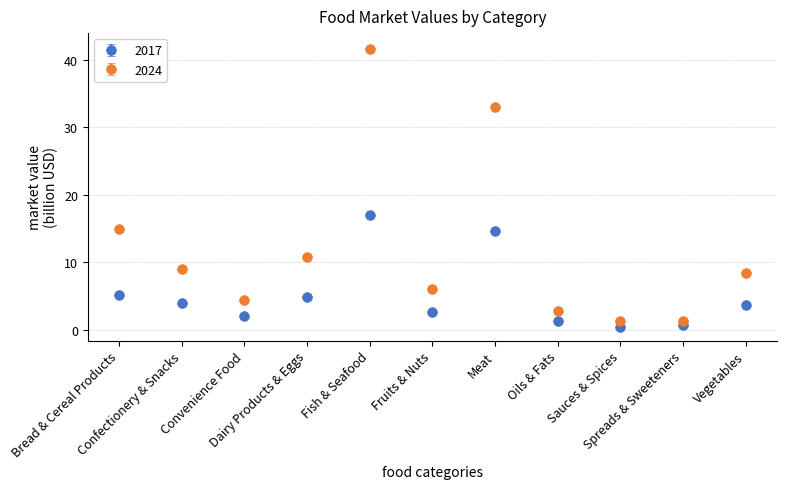

Which series has the largest range (max minus min)?

2024